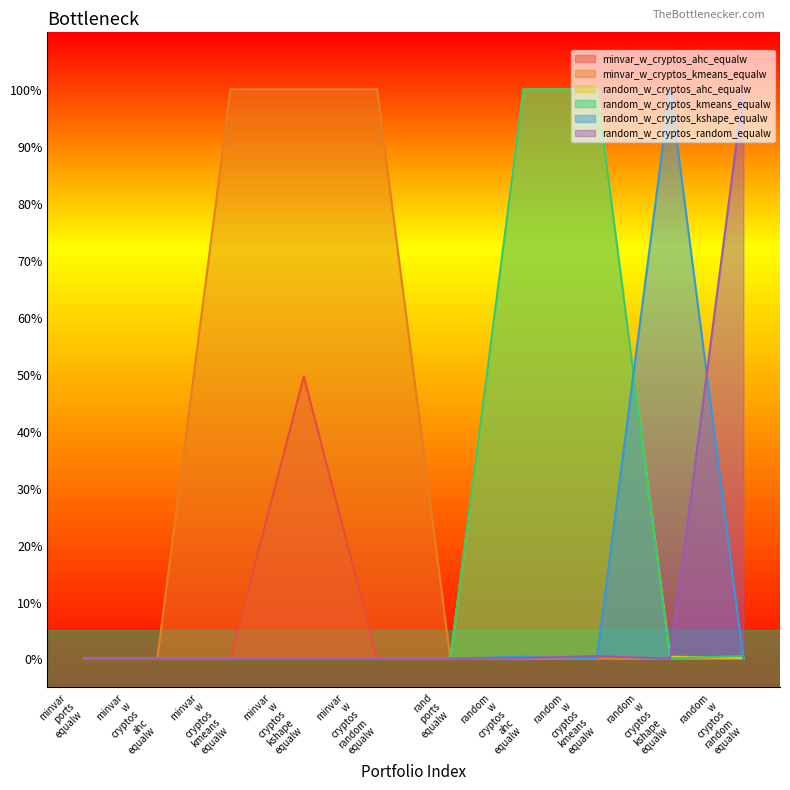

What are all the series names shown in the legend?

minvar_w_cryptos_ahc_equalw, minvar_w_cryptos_kmeans_equalw, random_w_cryptos_ahc_equalw, random_w_cryptos_kmeans_equalw, random_w_cryptos_kshape_equalw, random_w_cryptos_random_equalw